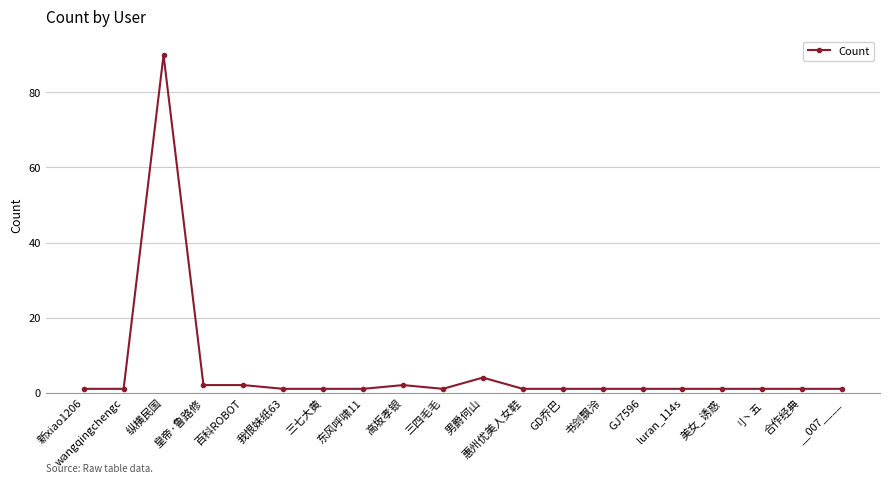

What is the difference between the maximum and minimum values?

89